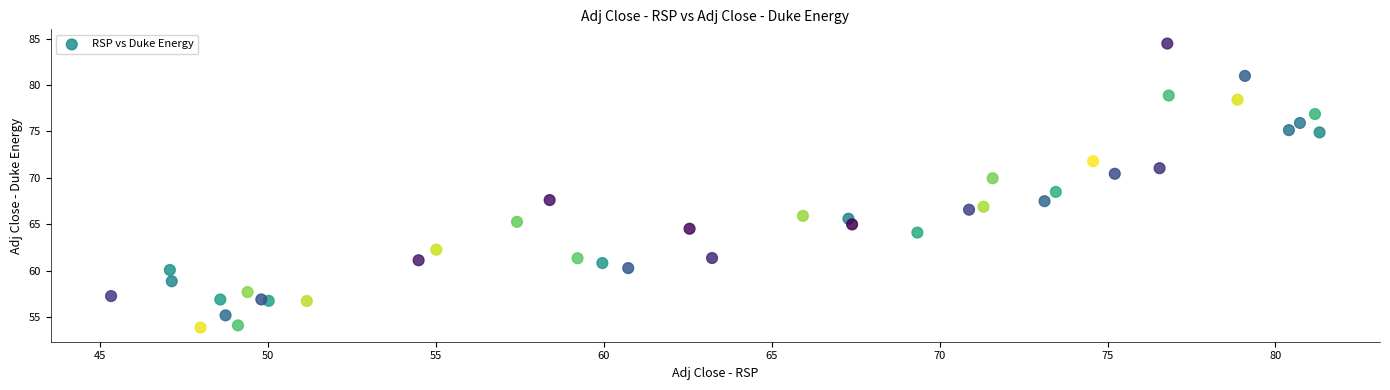

What Y value in the scatter plot is closest to 69?

68.5